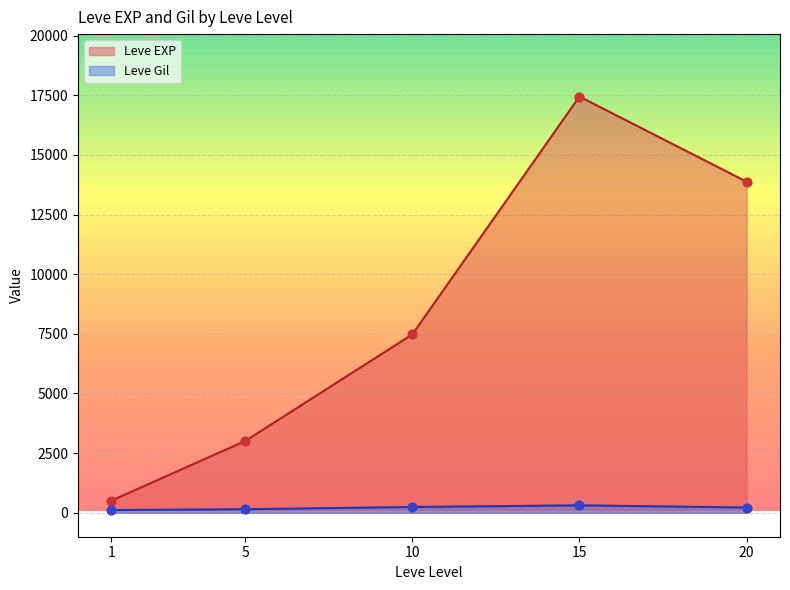

Is the value of Leve Gil at 5 greater than the value of Leve EXP at 1?

No